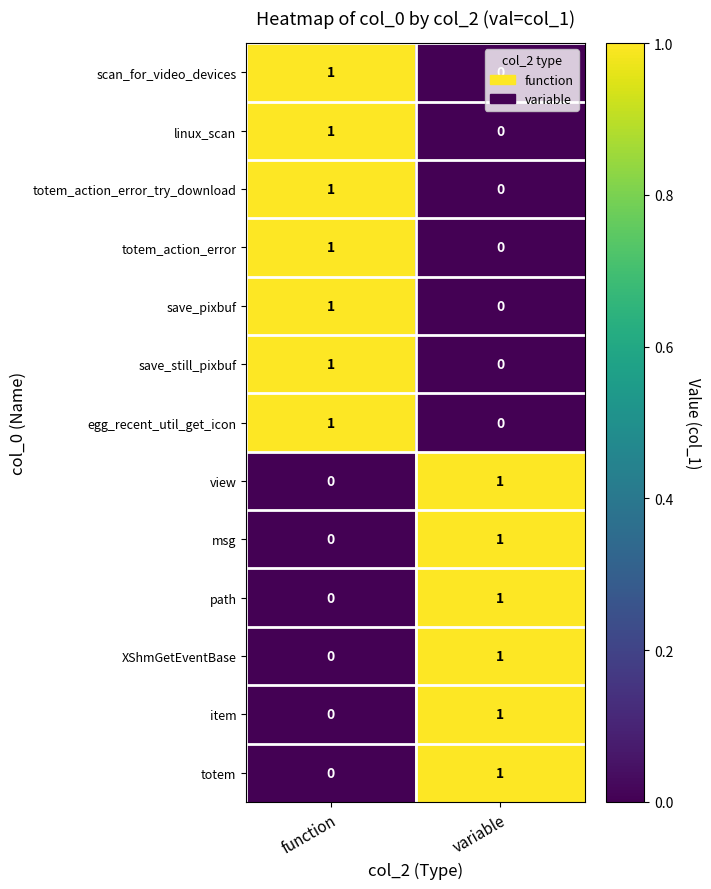

Which category has the lowest value in the view series?

function